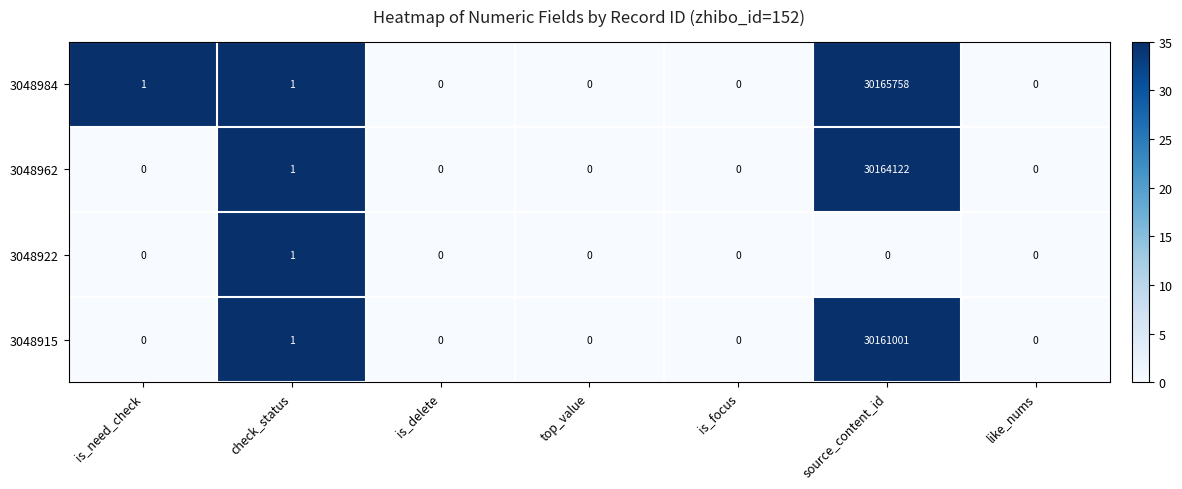

What is the maximum value shown in the chart?

30165758